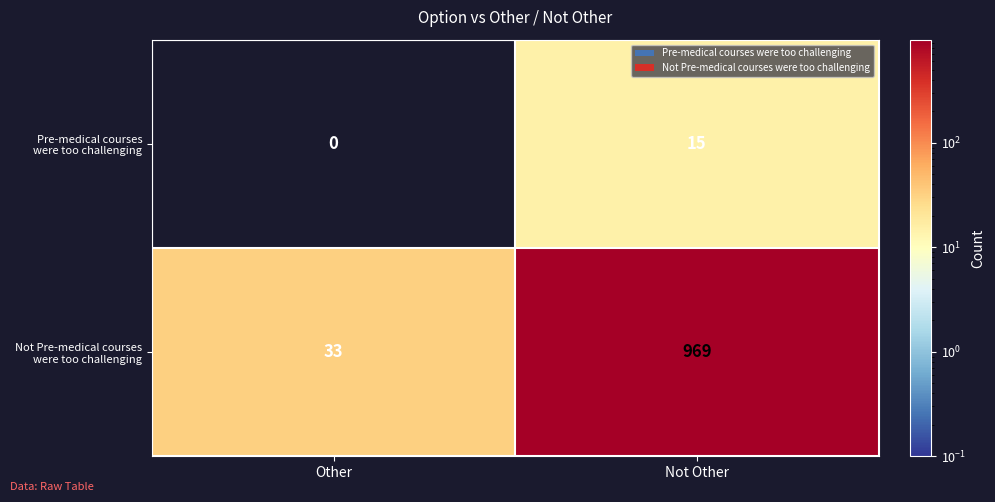

What is the difference between the highest and lowest values at Other?

33